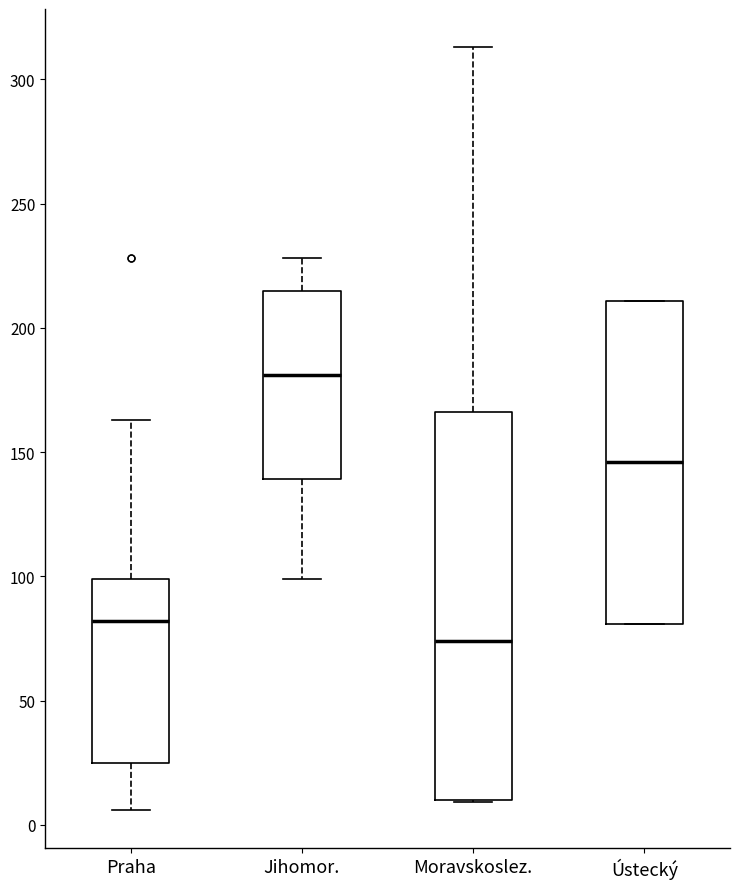

Reading left to right, transcribe this box plot: for each box, give where its median line is, the range the box spans, and where its two whiskers end, as read against the y-axis. The values are not printed on the chart, so give them approximately, as read against the axis.

Praha: median 80, box 25 to 100, whiskers 5 to 165
Jihomor.: median 180, box 140 to 215, whiskers 100 to 230
Moravskoslez.: median 75, box 10 to 165, whiskers 10 to 315
Ústecký: median 145, box 80 to 210, whiskers 80 to 210